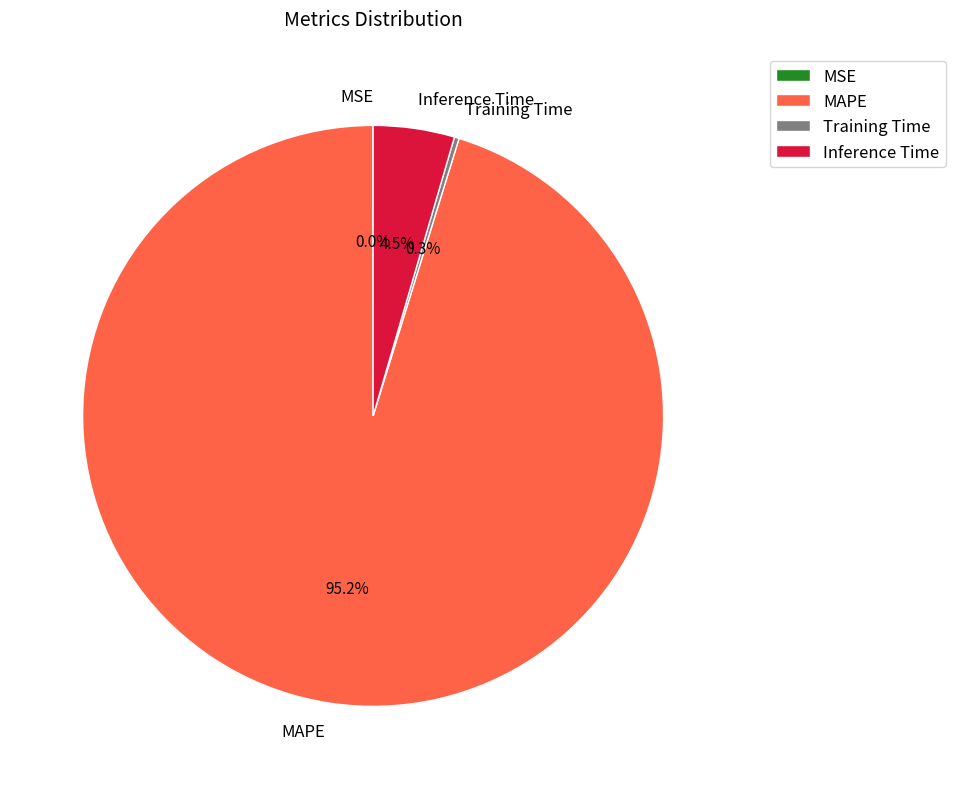

What percentage is the MAPE slice, to the nearest percent?

95%